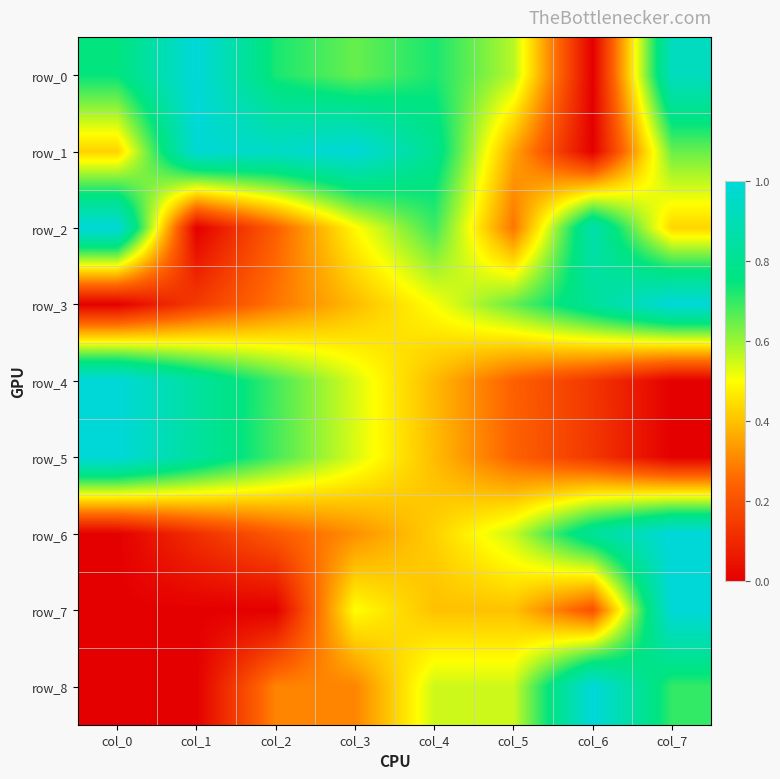

Which series changed the most between col_1 and col_6?

row_0